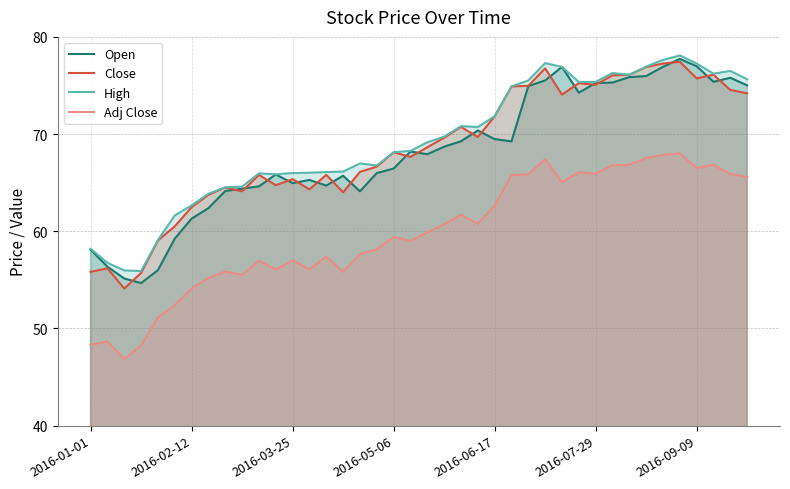

At how many categories does at least one series exceed 59?

36